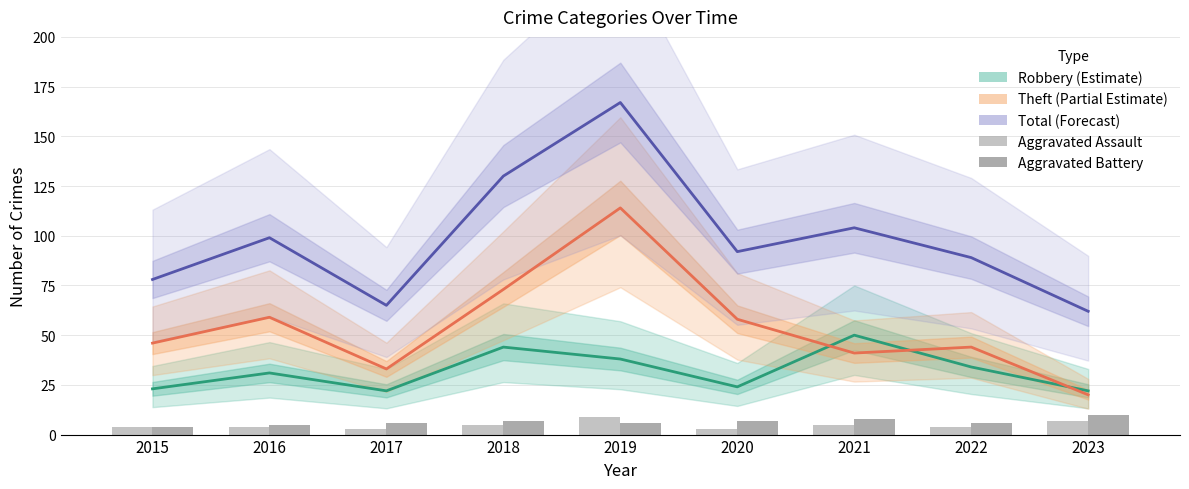

At which category is the sum across all series the highest?

2019